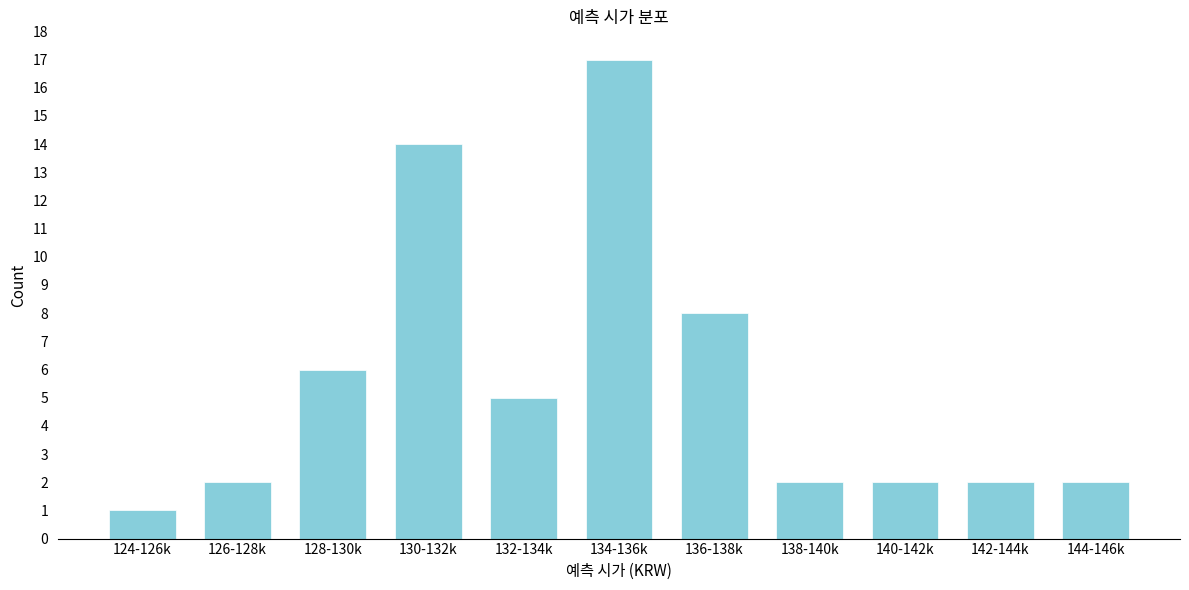

Reading right to left, extract all data points from this chart.

144-146k=2	142-144k=2	140-142k=2	138-140k=2	136-138k=8	134-136k=17	132-134k=5	130-132k=14	128-130k=6	126-128k=2	124-126k=1